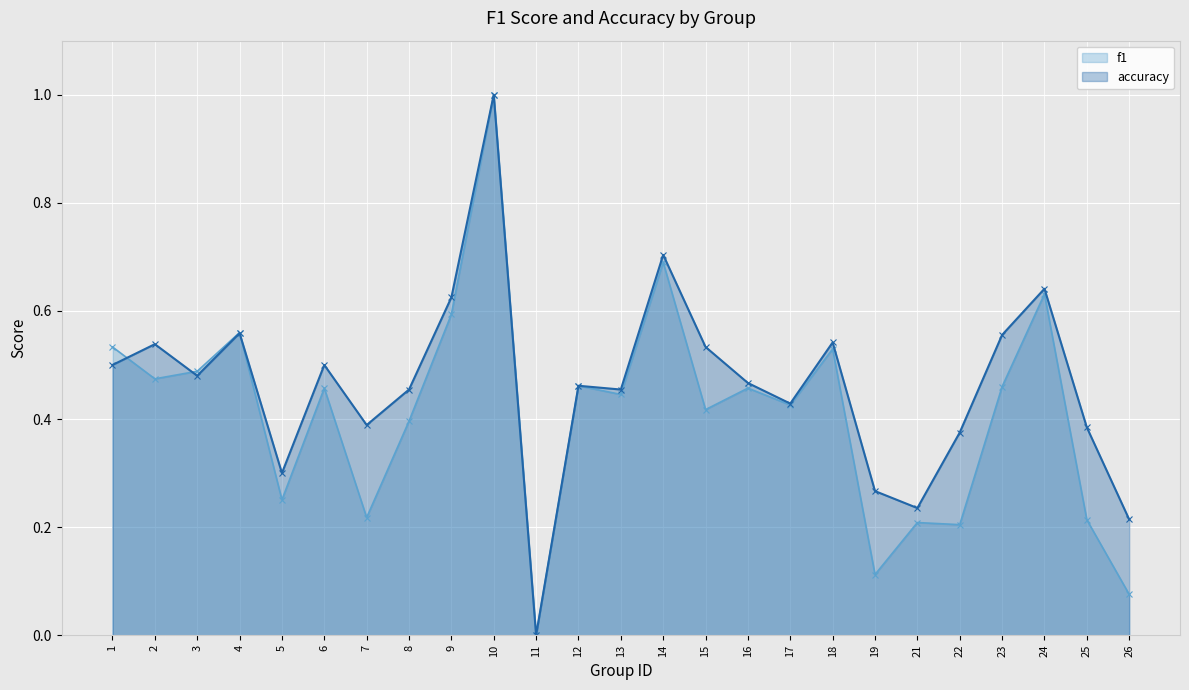

How many lines are shown in the chart?

2